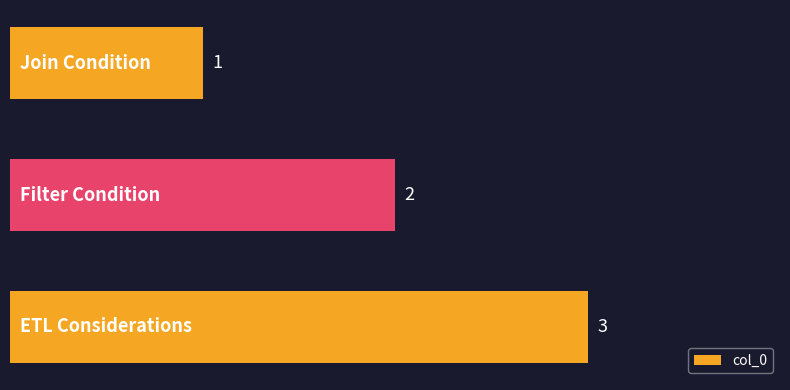

What is the value of the 3rd bar from the top?

3